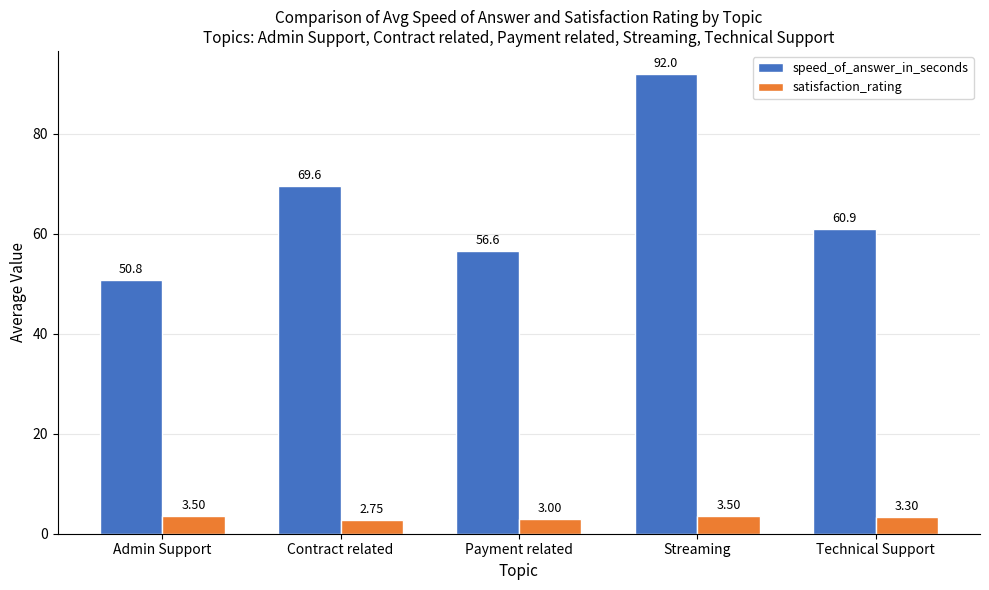

At which label is satisfaction_rating closest to 3?

Payment related